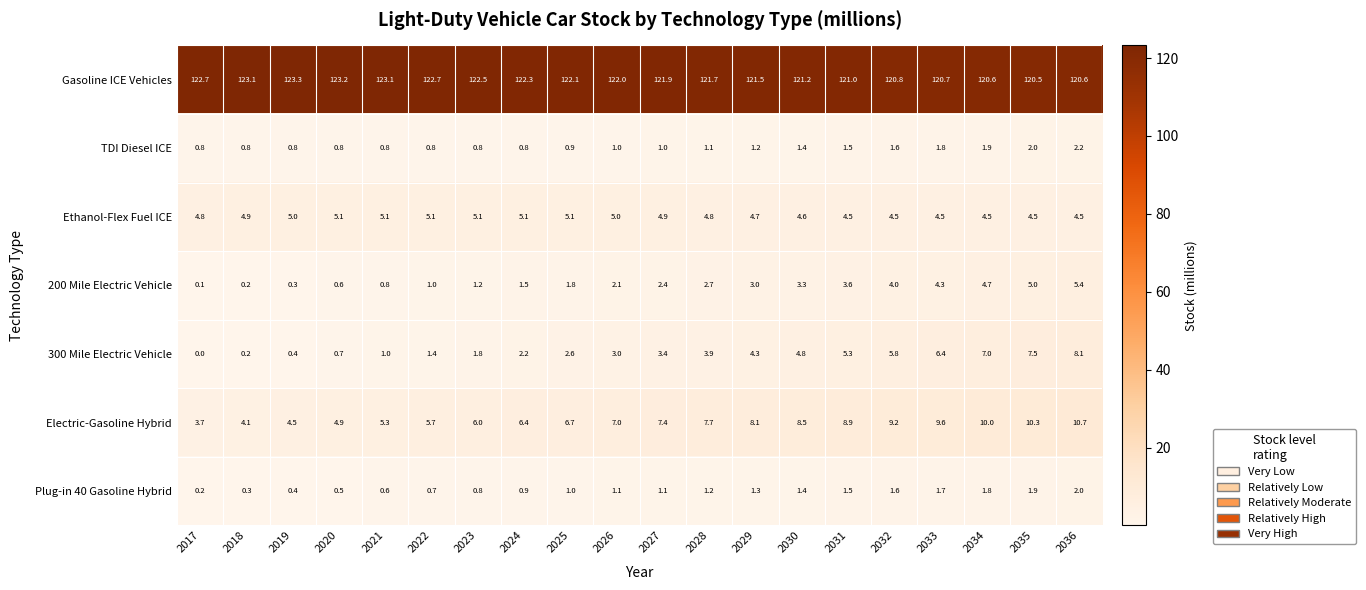

At how many categories does at least one series exceed 111?

20